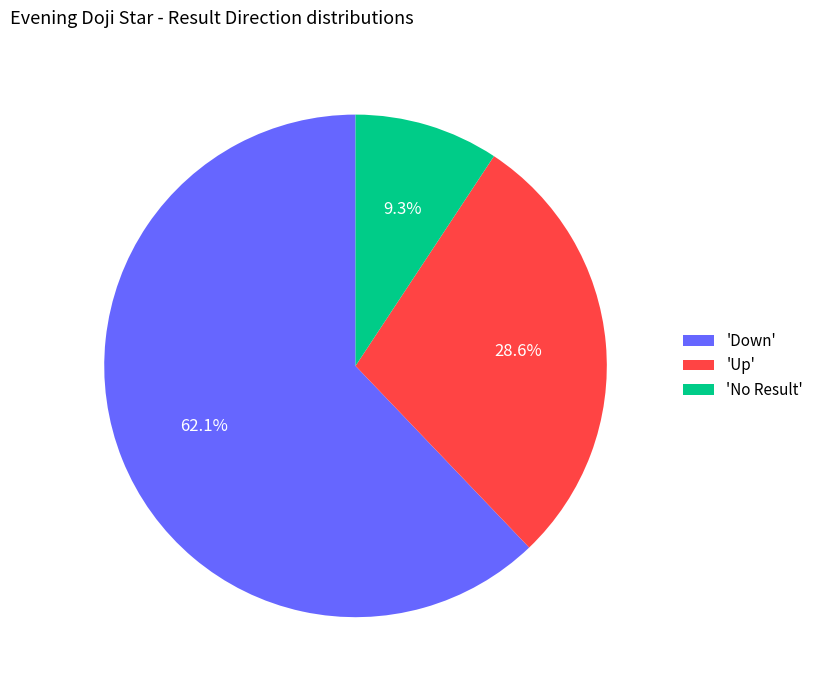

What is the majority slice?

'Down'